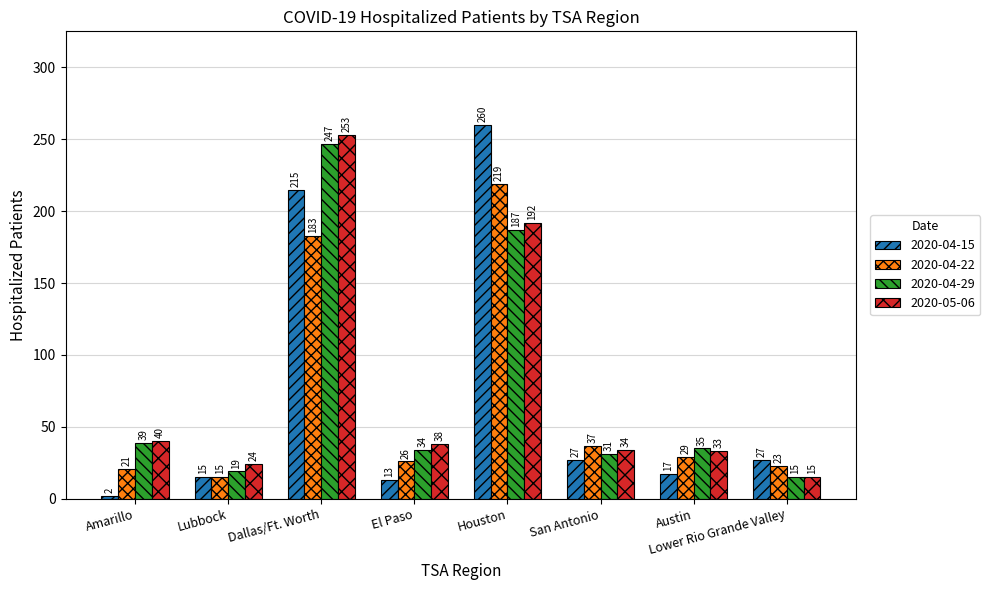

True or false: 2020-05-06 has a value of 38 at El Paso.

True